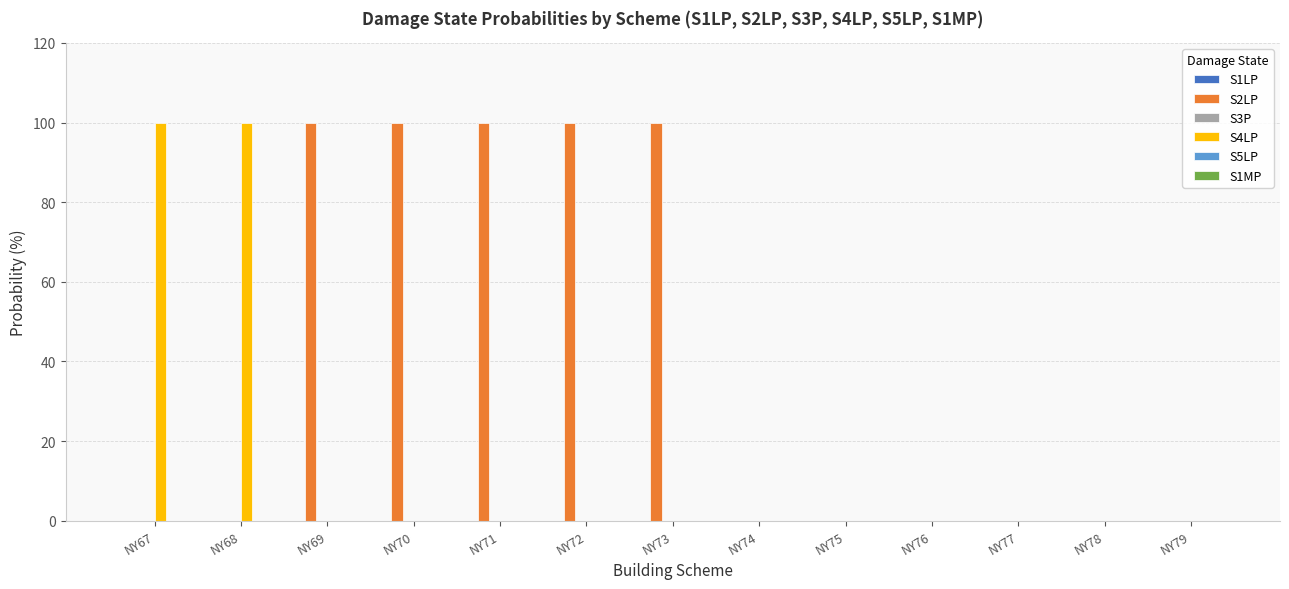

Reading right to left, list all the values displayed in this chart.

S2LP: NY79=0	NY78=0	NY77=0	NY76=0	NY75=0	NY74=0	NY73=100	NY72=100	NY71=100	NY70=100	NY69=100	NY68=0	NY67=0
S4LP: NY79=0	NY78=0	NY77=0	NY76=0	NY75=0	NY74=0	NY73=0	NY72=0	NY71=0	NY70=0	NY69=0	NY68=100	NY67=100